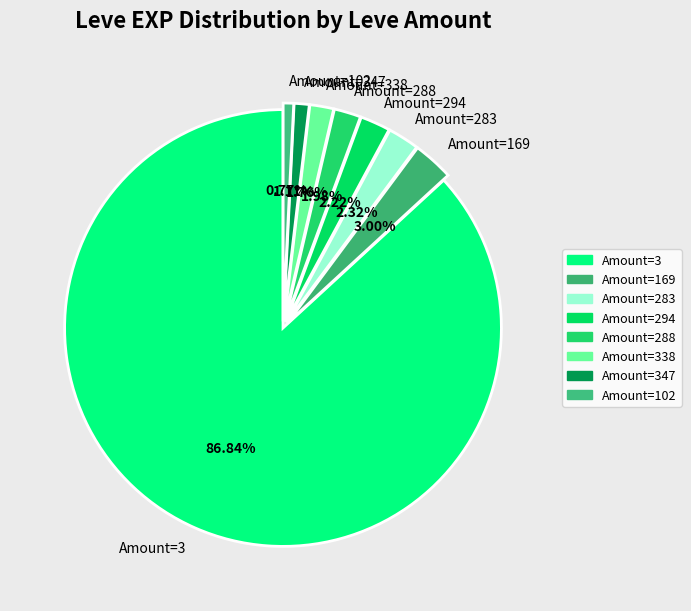

Which slice represents more than half of the pie?

Amount=3